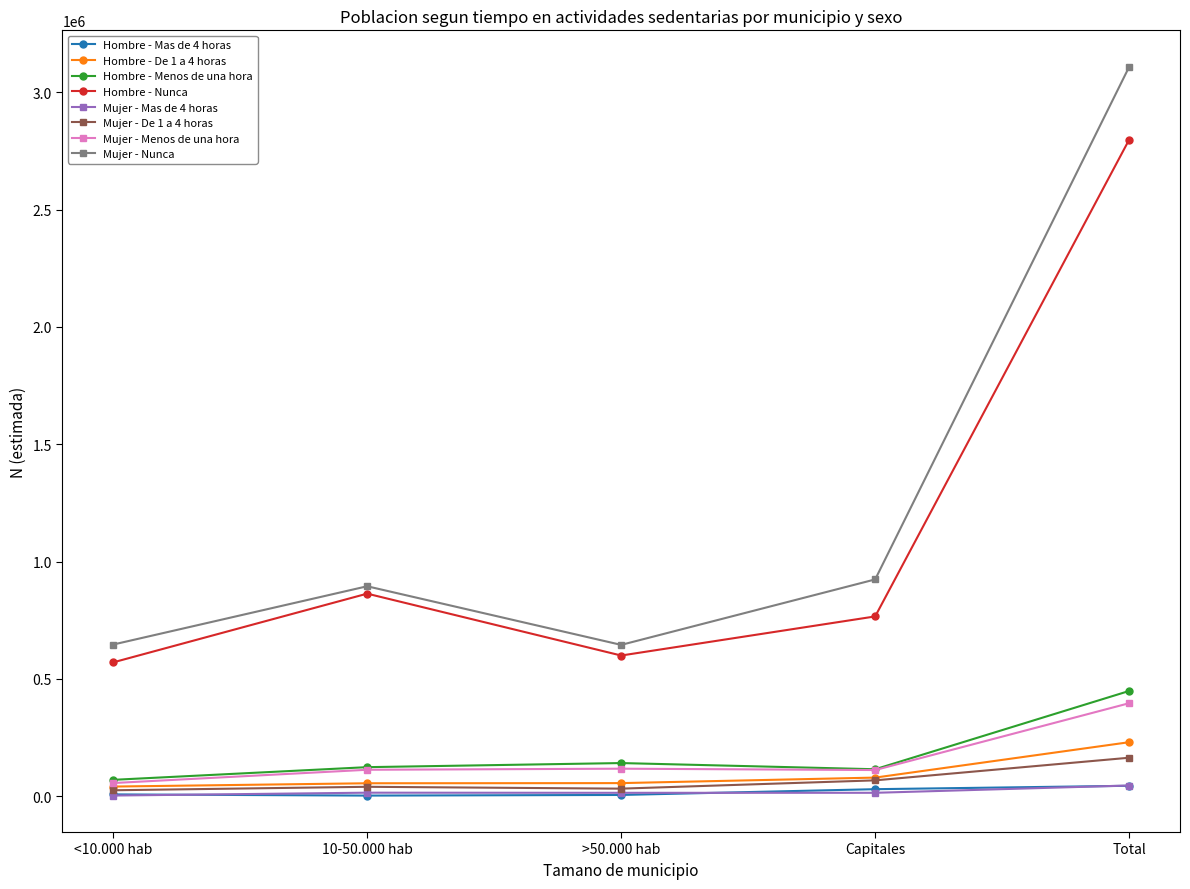

The value of Mujer - Menos de una hora at >50.000 hab is 116879. True or false?

True